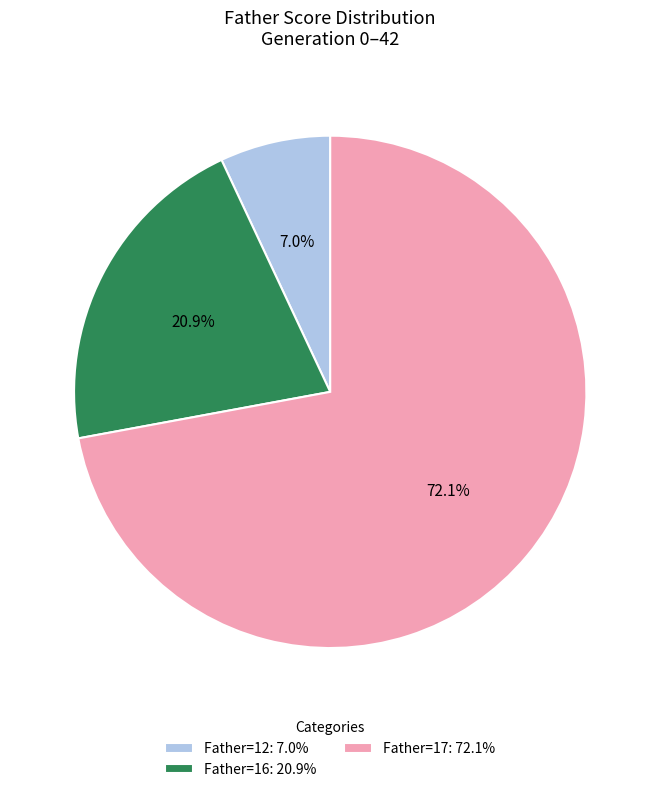

Approximately how many times larger is the value at Father=17: 72.1% compared to Father=12: 7.0%?

10.3